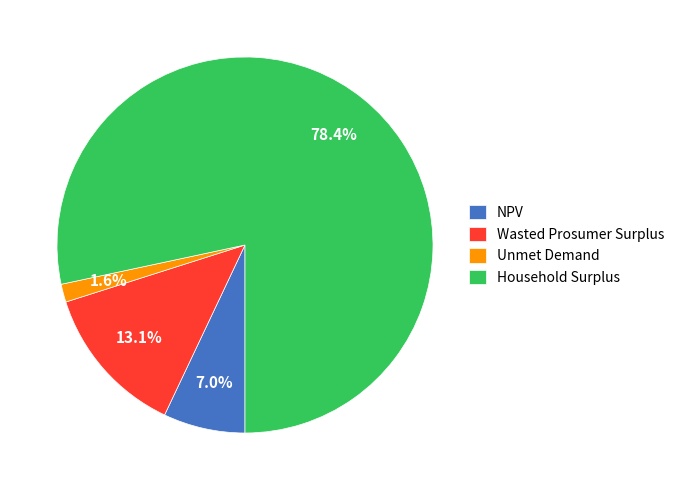

To the nearest percent, what is the difference between the Household Surplus and Wasted Prosumer Surplus slice percentages?

65%